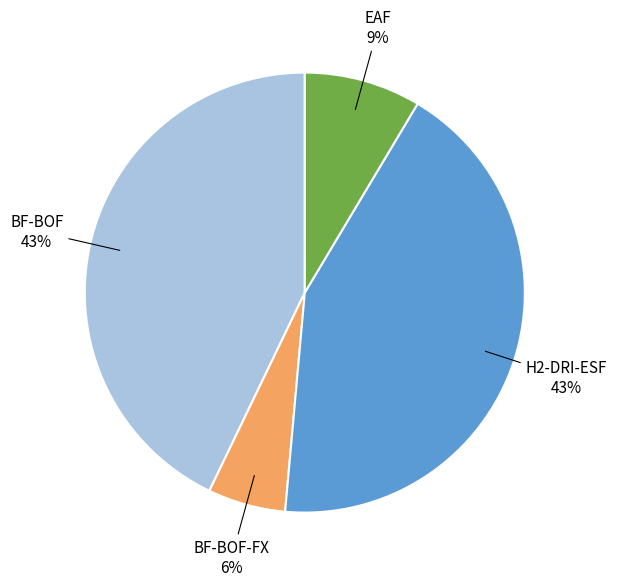

Does any single category account for the majority?

No